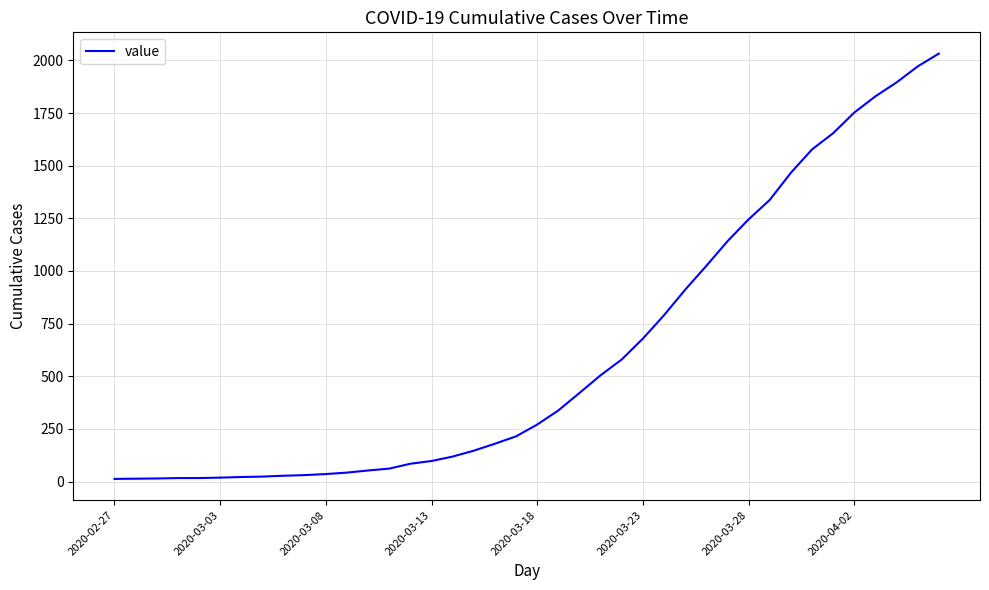

What is the difference between the maximum and minimum values?

2019